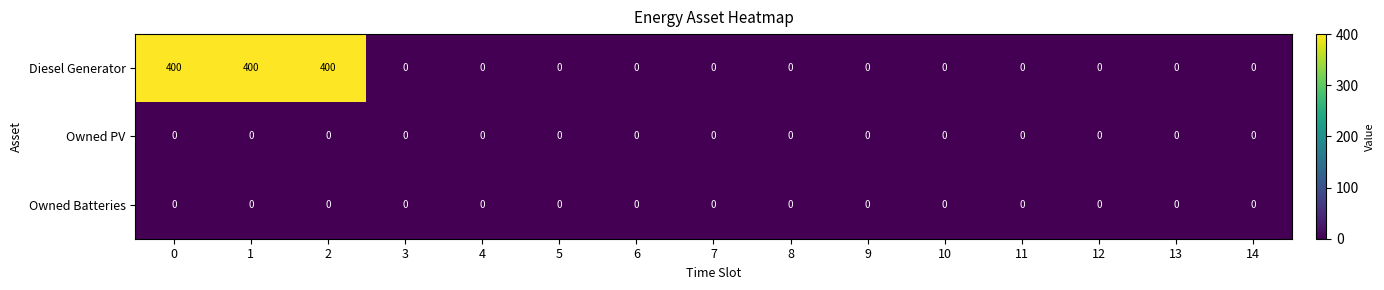

True or false: Owned PV has a value of 0 at 8.

True